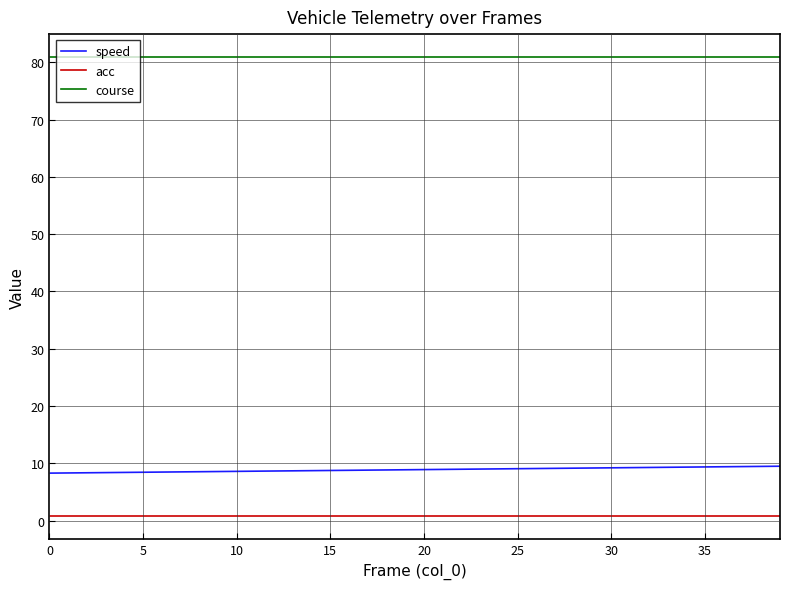

Which series has the largest total across all categories?

course